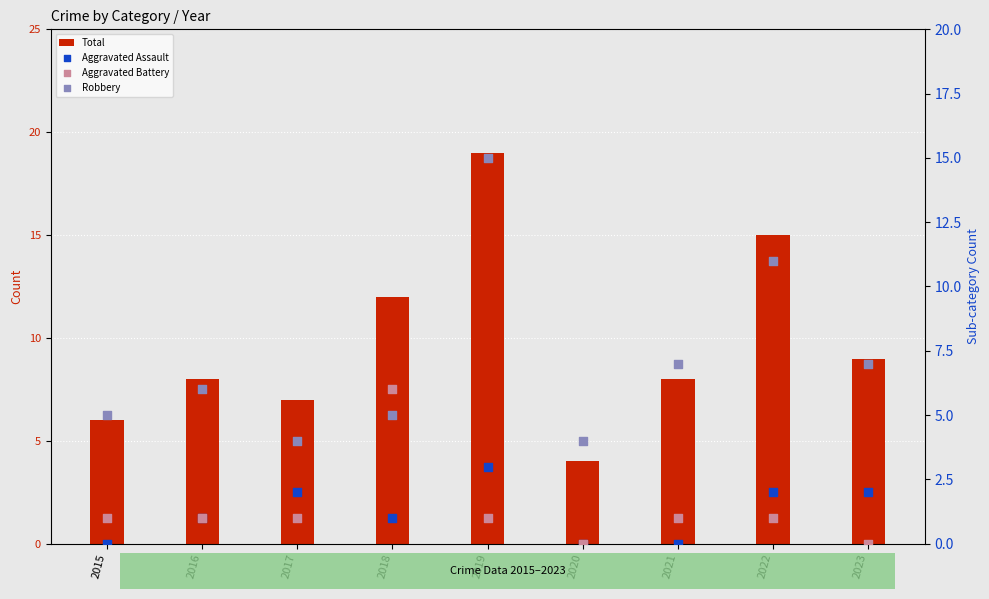

Which series has the widest spread of Y values?

Total